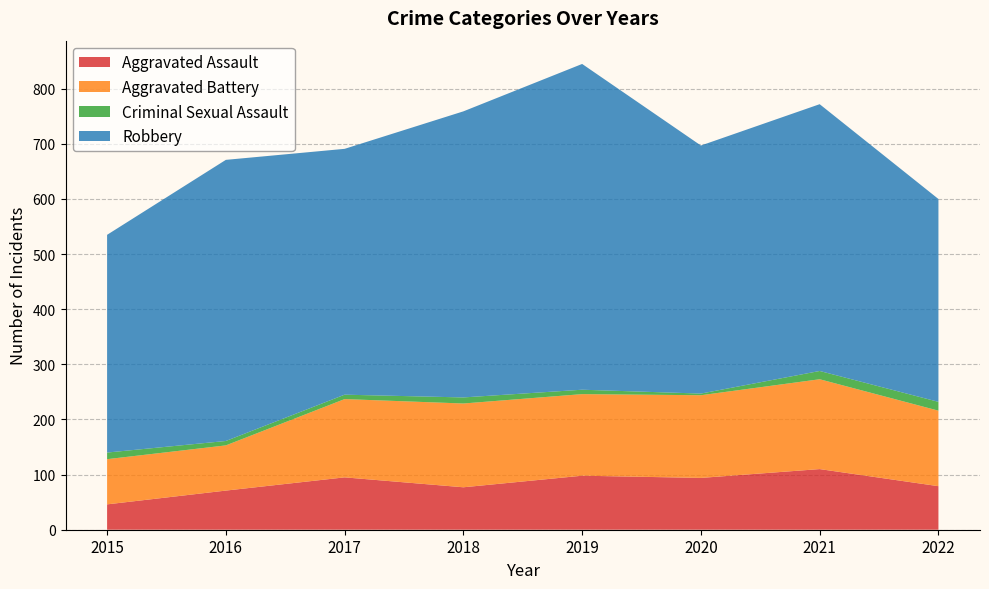

Reading left to right, what are all the values shown in this chart?

Aggravated Assault: 46	71	95	77	98	94	110	79
Aggravated Battery: 82	82	142	152	148	150	163	137
Criminal Sexual Assault: 12	8	8	11	8	3	15	16
Robbery: 395	510	446	519	591	450	484	368